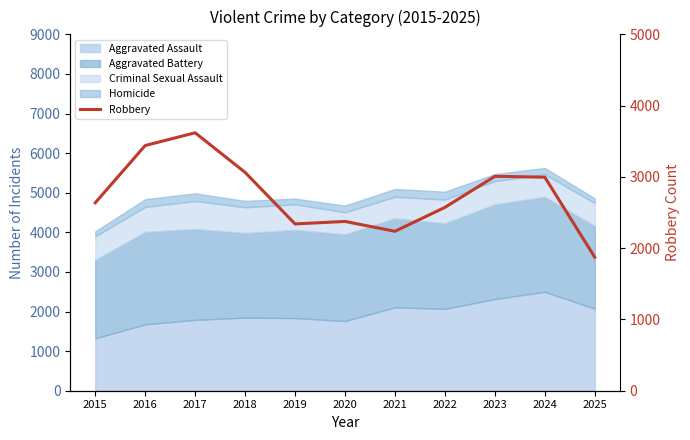

What is the difference between the values at 2019 and 2015?

297